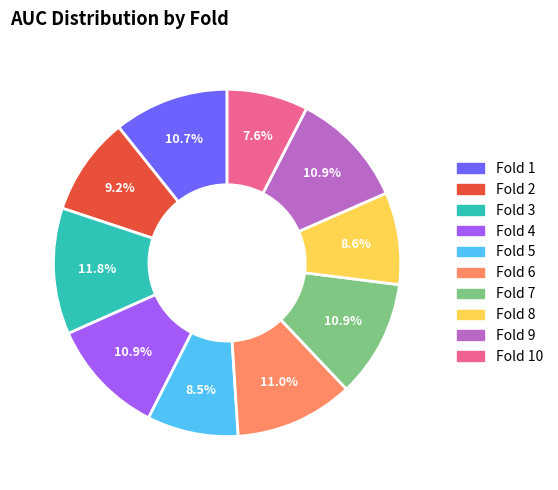

Is there a majority slice in this chart?

No